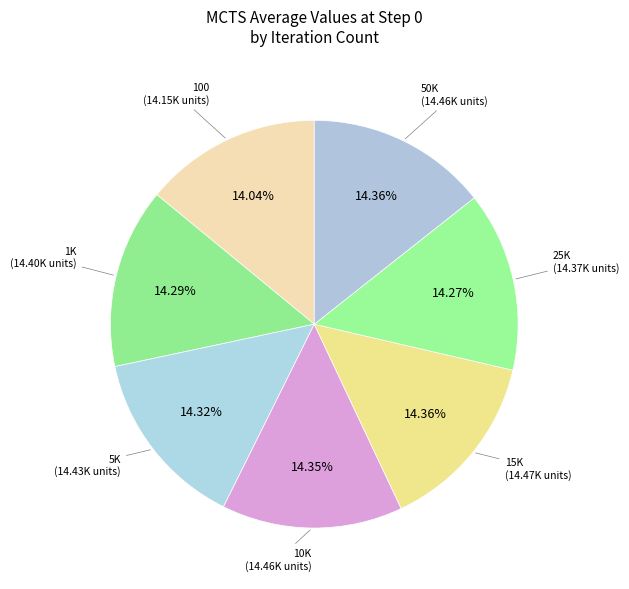

How many segments does this pie chart have?

7